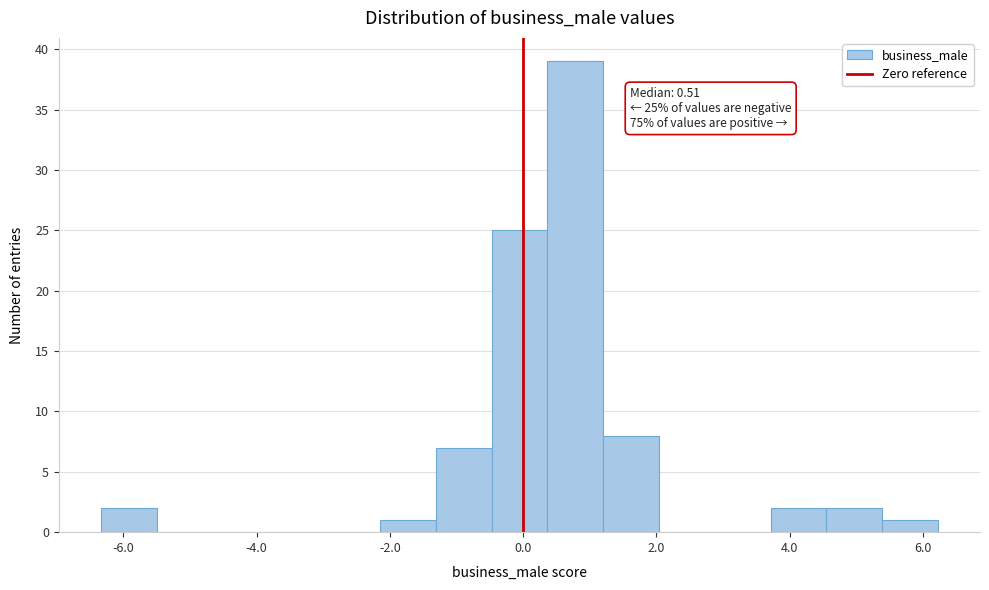

Over which range of the x-axis is the bar tallest?

0.4 to 1.2